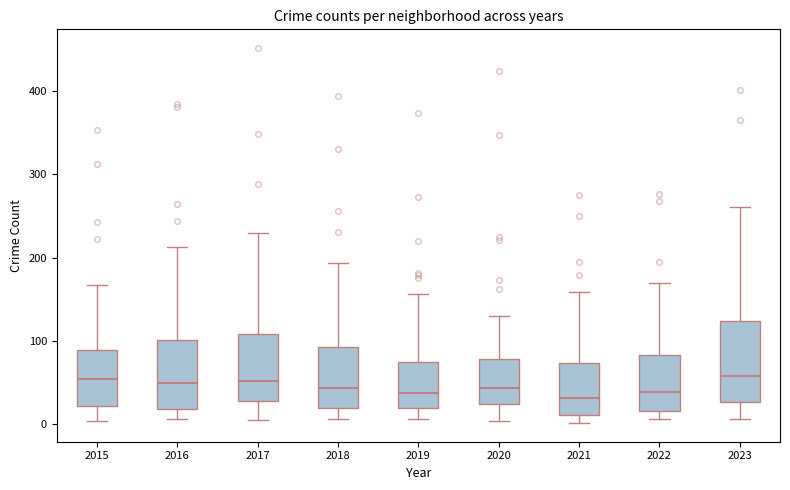

Reading left to right, read every box against the y-axis: the position of its median line, the range the box covers, and the ends of its whiskers. The values are not printed on the chart, so give them approximately, as read against the axis.

2015: median 50, box 20 to 90, whiskers 0 to 170
2016: median 50, box 20 to 100, whiskers 10 to 210
2017: median 50, box 30 to 110, whiskers 0 to 230
2018: median 40, box 20 to 90, whiskers 10 to 190
2019: median 40, box 20 to 70, whiskers 10 to 160
2020: median 40, box 20 to 80, whiskers 0 to 130
2021: median 30, box 10 to 70, whiskers 0 to 160
2022: median 40, box 20 to 80, whiskers 10 to 170
2023: median 60, box 30 to 120, whiskers 10 to 260